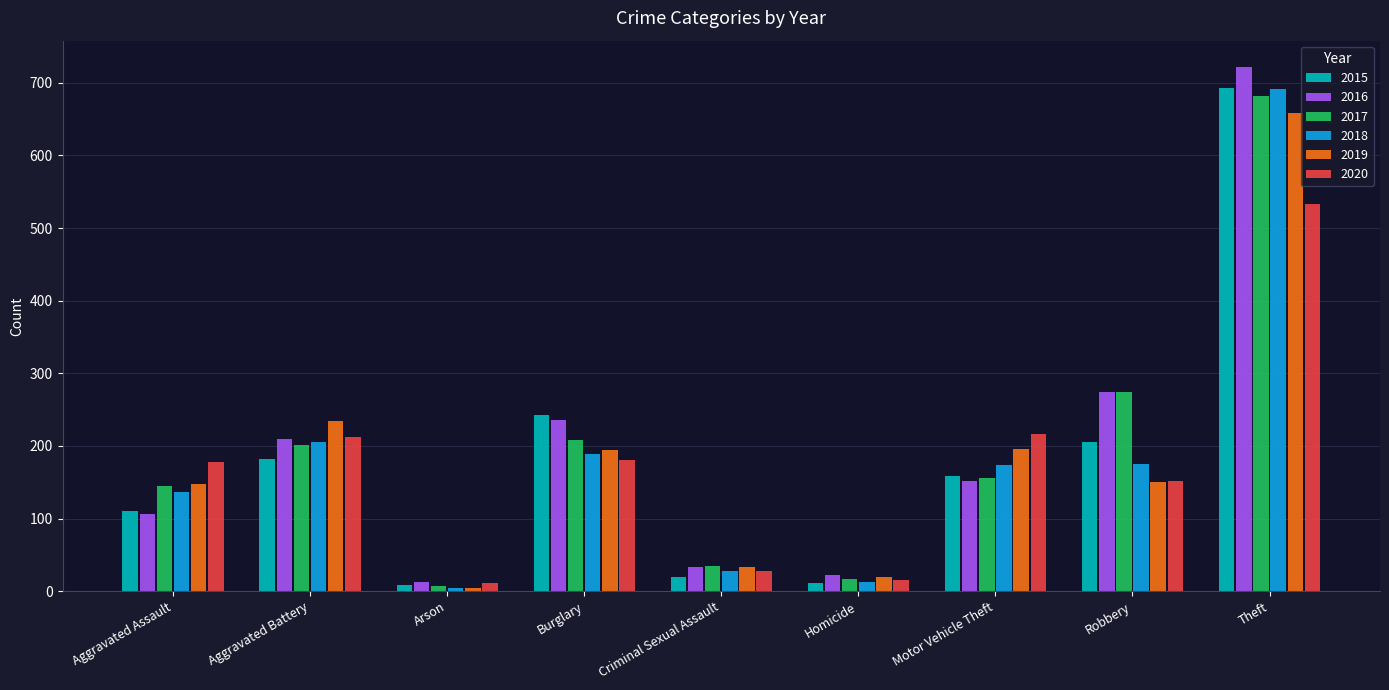

What is the value of the 2016 bar at the 9th from the left?

722